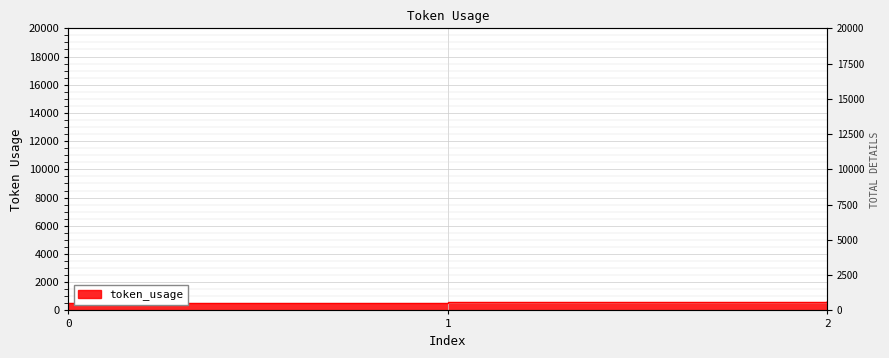

What value does the data have at 2?

658